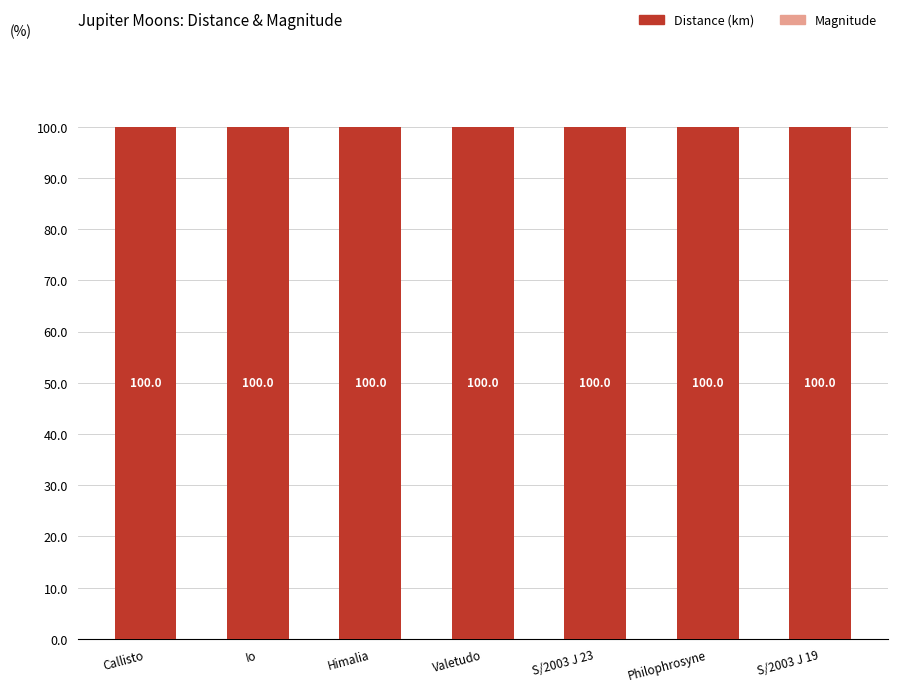

What is the sum of all Distance (km) values?

700.0